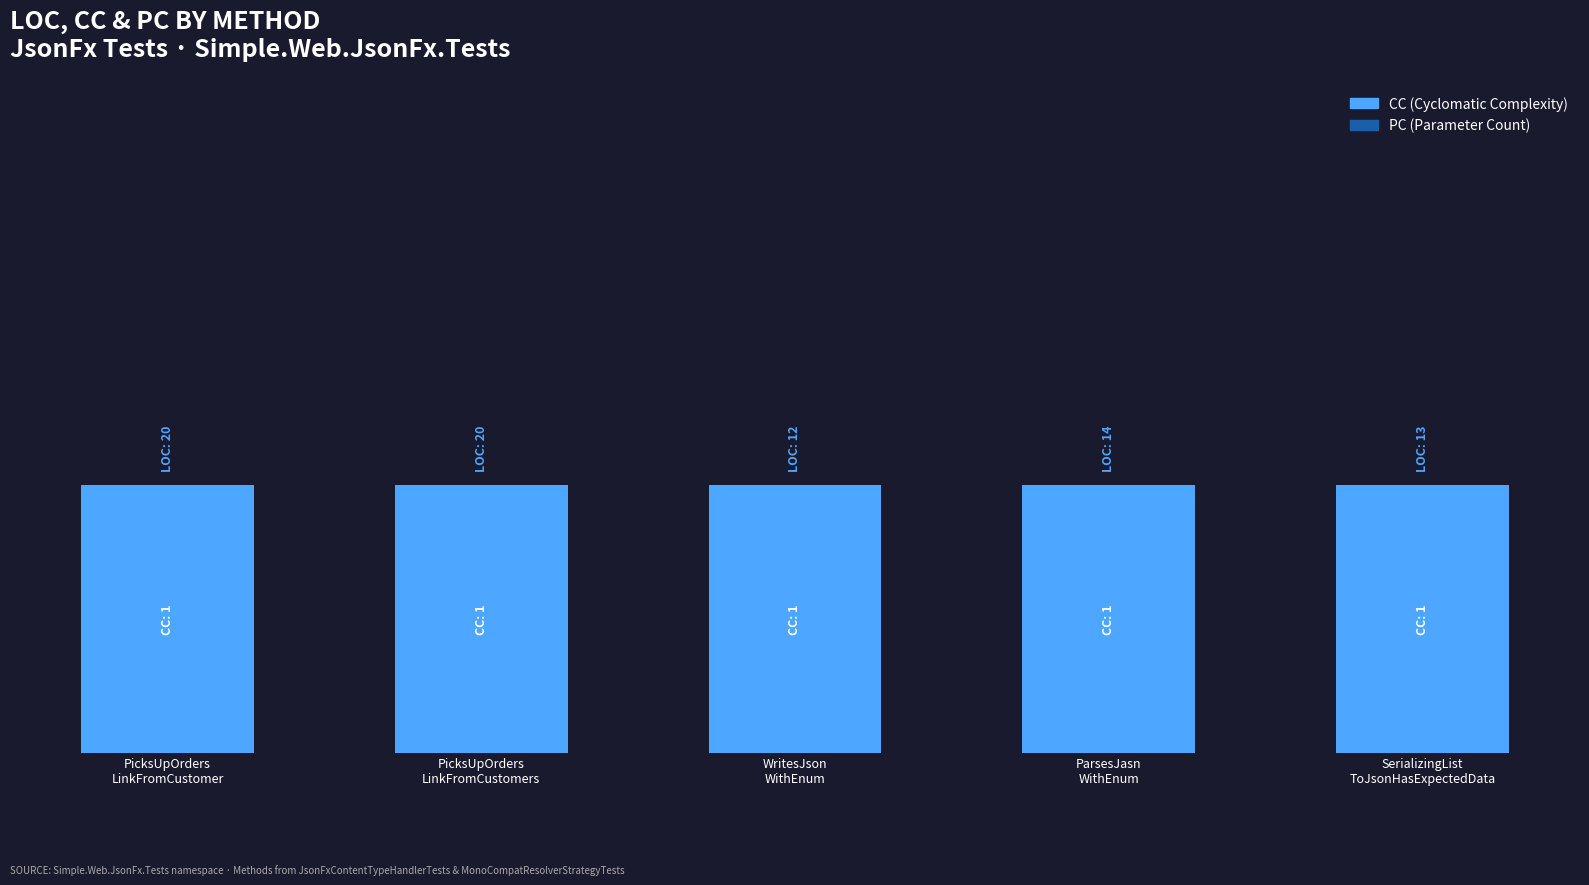

What value does the CC series have at PicksUpOrders
LinkFromCustomers?

1